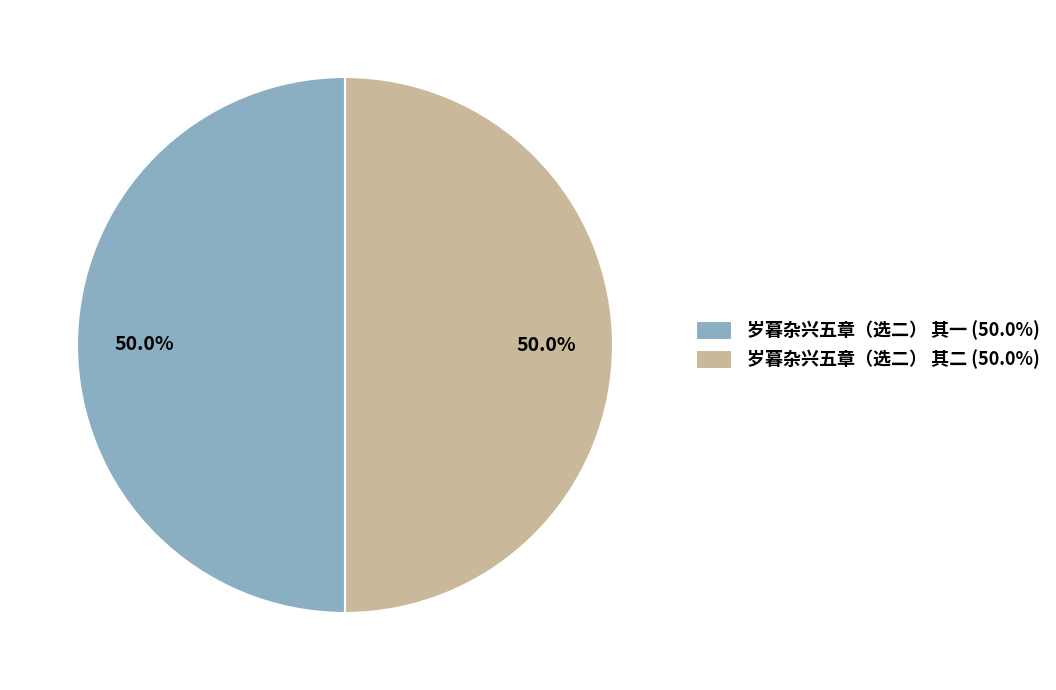

Approximately how many times larger is the value at 岁暮杂兴五章（选二） 其二 (50.0%) compared to 岁暮杂兴五章（选二） 其一 (50.0%)?

1.0